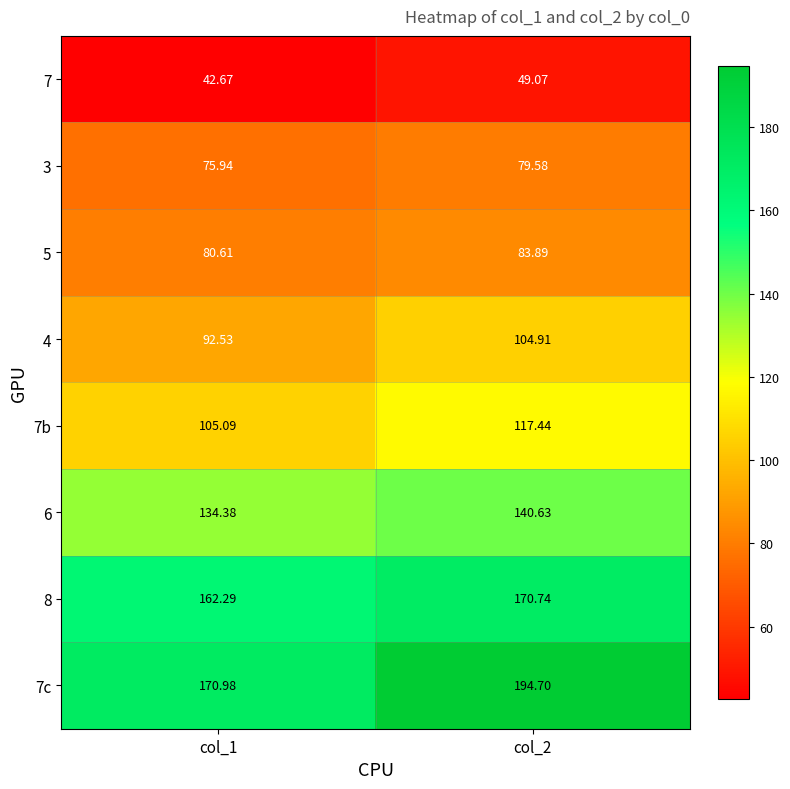

How many series are shown in this chart?

8